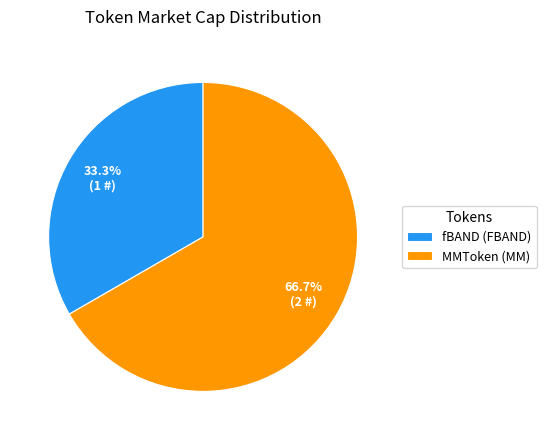

Between fBAND (FBAND) and MMToken (MM), which is larger?

MMToken (MM)